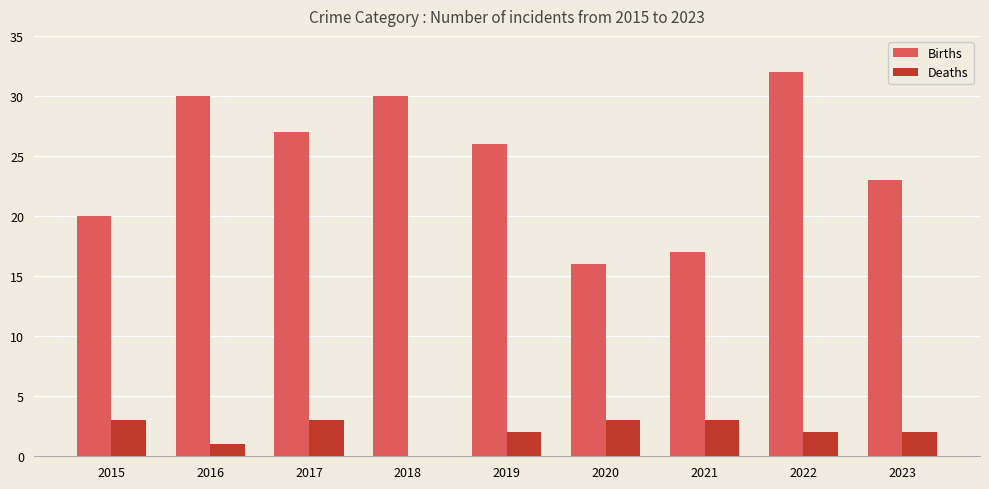

Which category has the highest value across all series?

2022